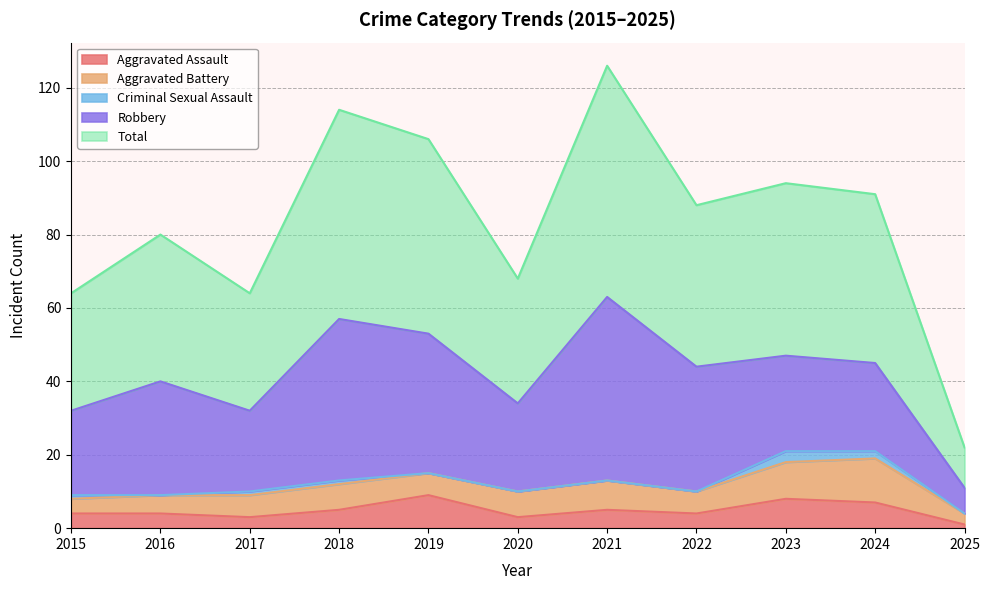

At which category is the sum across all series the highest?

2021